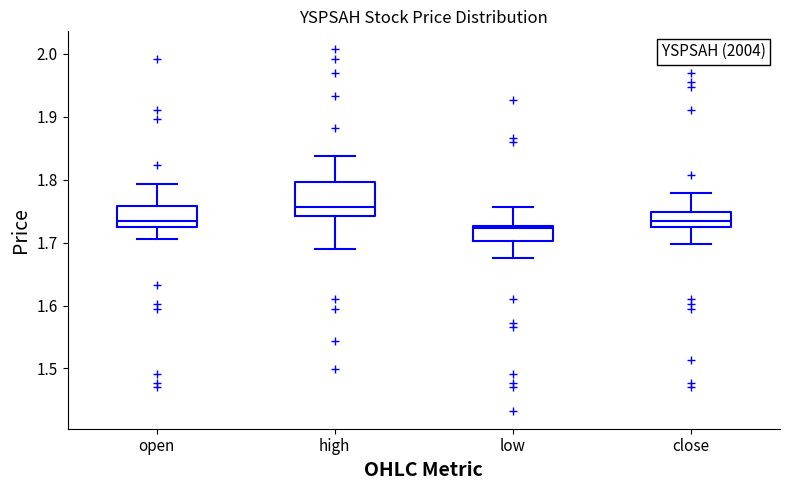

Where does the lower whisker of the box for open end on the y-axis? The values are not printed on the chart, so give them approximately, as read against the axis.

1.71